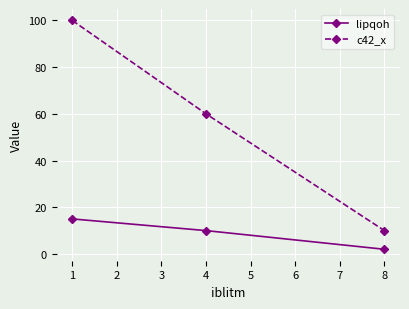

At how many categories does at least one series exceed 55?

2